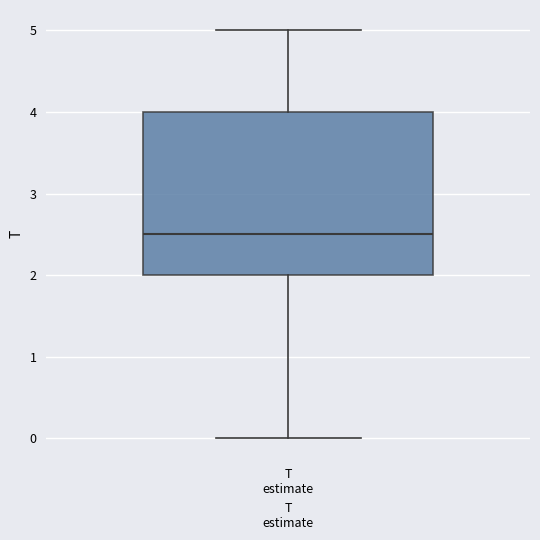

Where is the upper edge of the box for T estimate on the y-axis? The values are not printed on the chart, so give them approximately, as read against the axis.

4.0